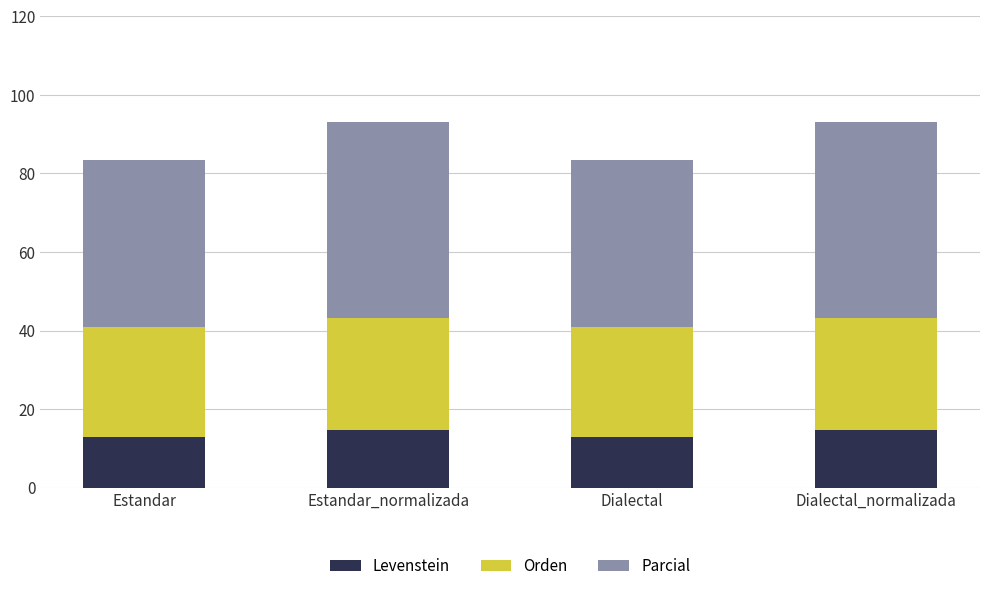

The value of Levenstein at Estandar_normalizada is 14.8. True or false?

True